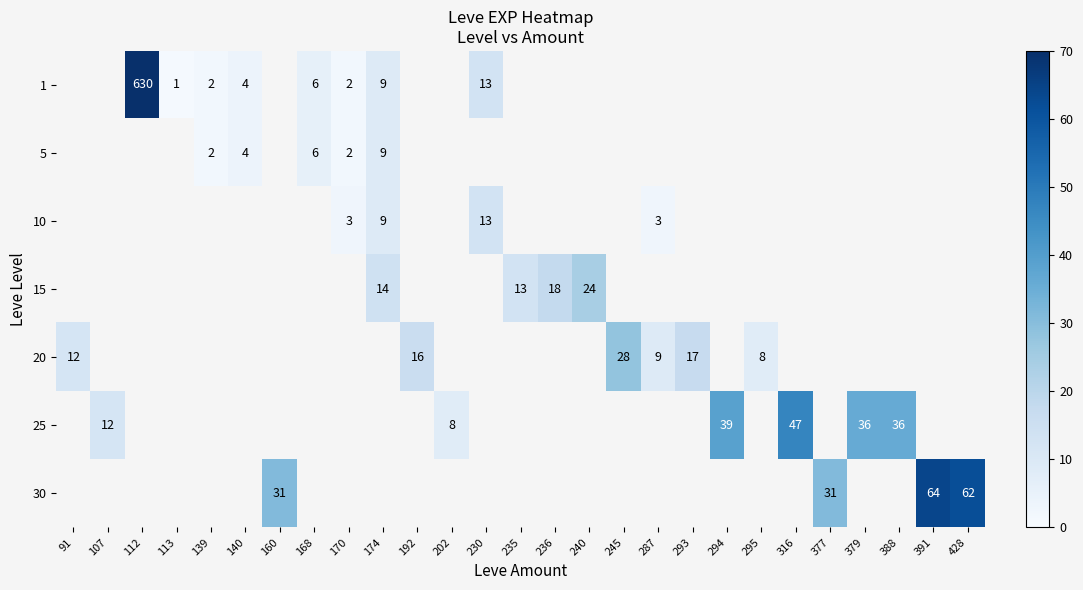

The value of 10 at 230 is 13. True or false?

True